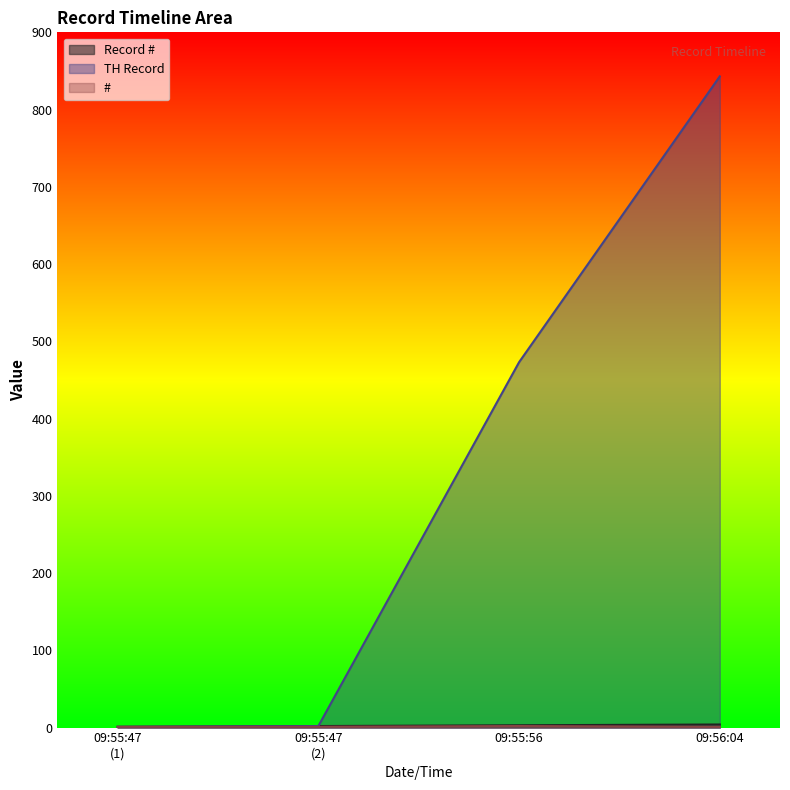

True or false: TH Record and Record # intersect in this chart.

False